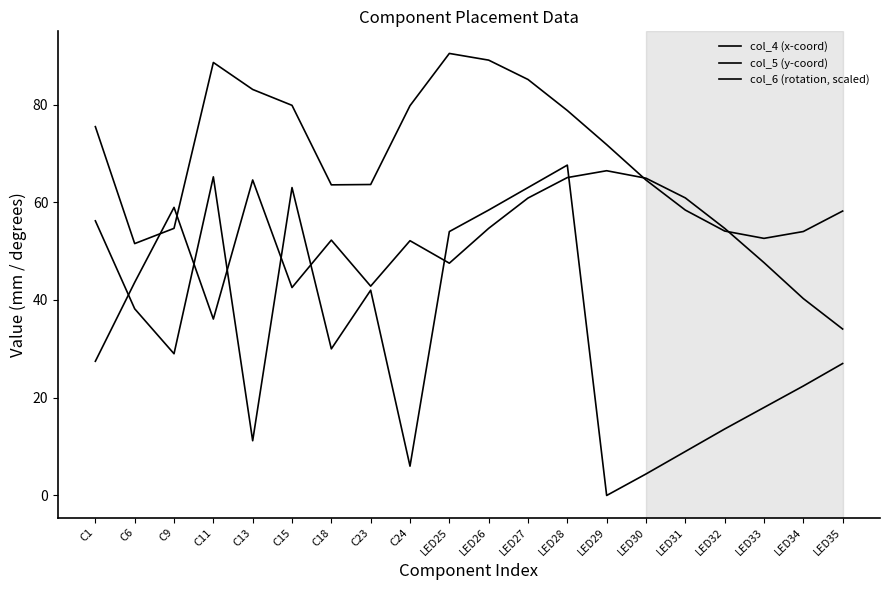

Which series has the largest total across all categories?

col_4 (x-coord)